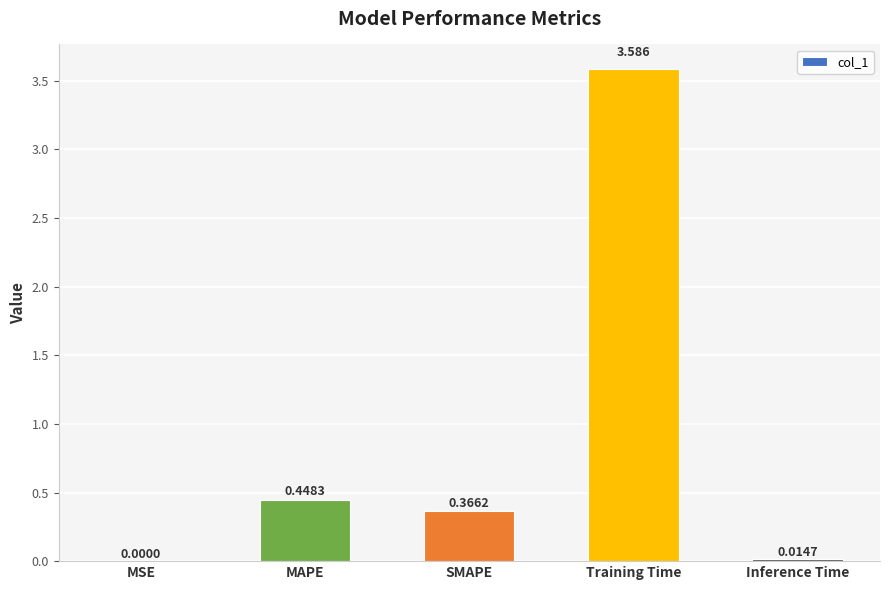

Which has a higher value, Inference Time or SMAPE?

SMAPE